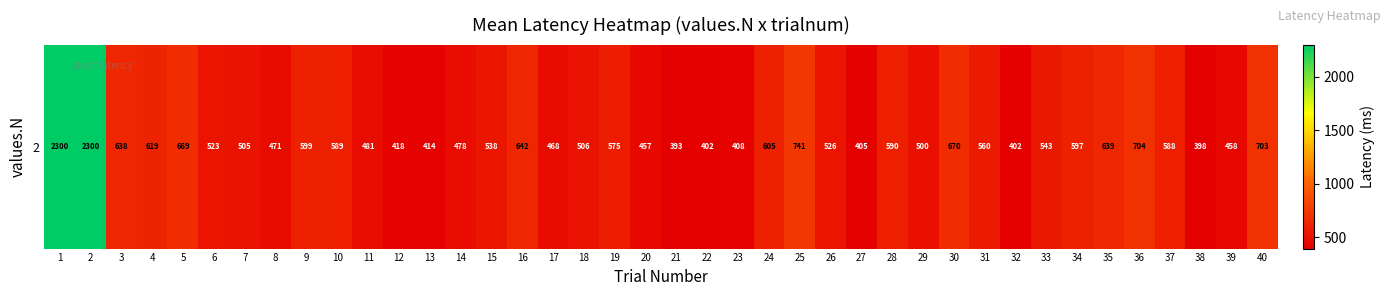

List the labels in order of value, largest first.

1, 2, 25, 36, 40, 30, 5, 16, 35, 3, 4, 24, 9, 34, 28, 10, 37, 19, 31, 33, 15, 26, 6, 18, 7, 29, 11, 14, 8, 17, 39, 20, 12, 13, 23, 27, 22, 32, 38, 21